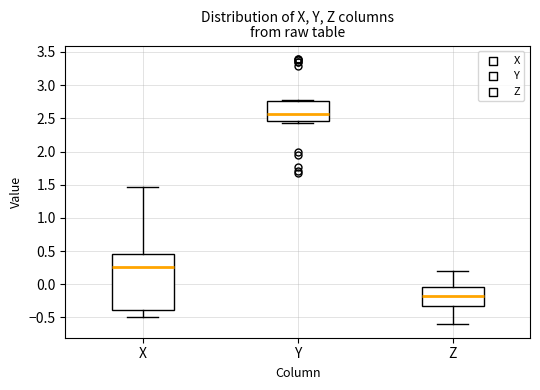

Which box is the tallest, from its lower edge to its upper edge?

X